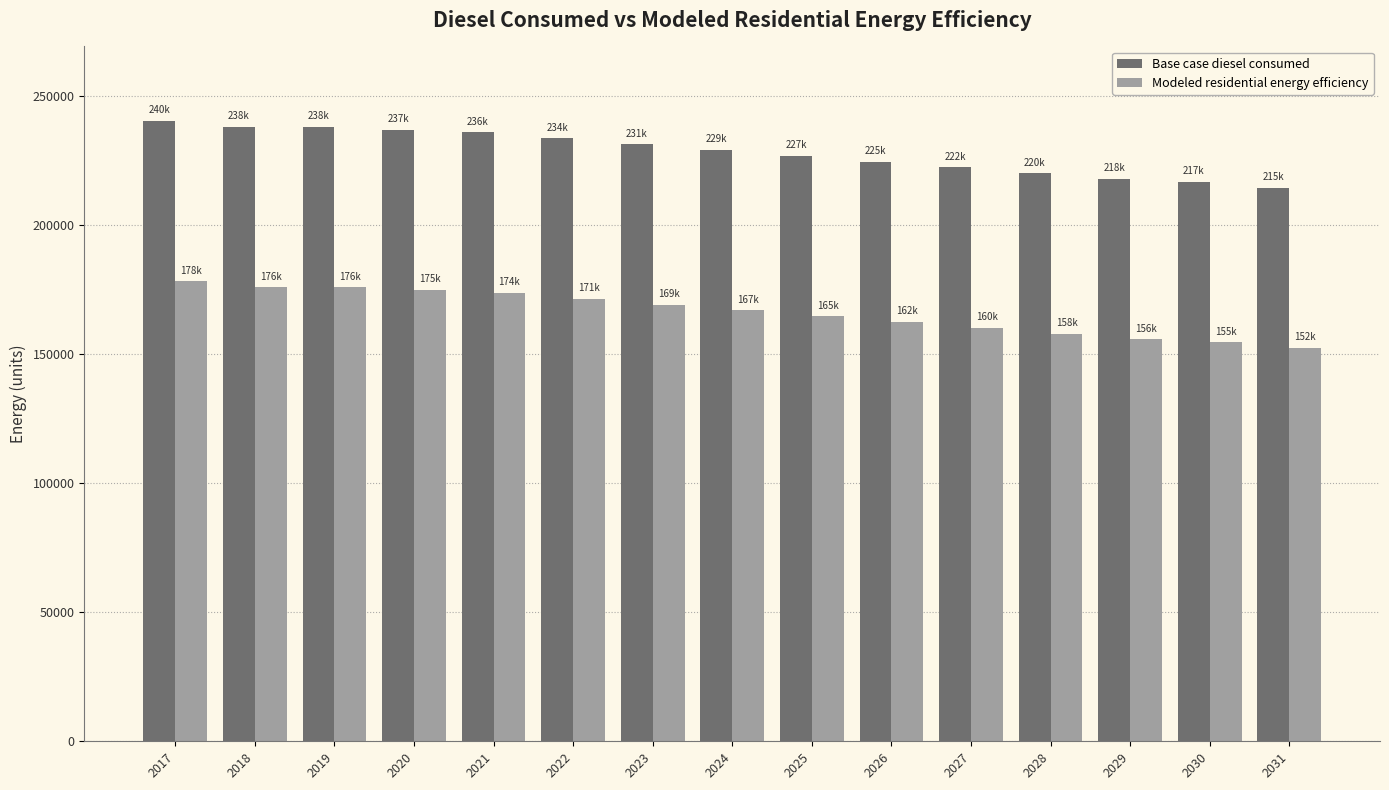

Reading left to right, list all the values displayed in this chart.

Base case diesel consumed: 2017=240364.7	2018=238116.9	2019=238116.9	2020=236993.0	2021=235869.1	2022=233621.3	2023=231373.4	2024=229125.6	2025=226877.8	2026=224629.9	2027=222382.1	2028=220134.3	2029=217886.5	2030=216762.5	2031=214514.7
Modeled residential energy efficiency: 2017=178210.3	2018=175962.4	2019=175962.4	2020=174838.5	2021=173714.6	2022=171466.8	2023=169219.0	2024=166971.1	2025=164723.3	2026=162475.5	2027=160227.6	2028=157979.8	2029=155732.0	2030=154608.1	2031=152360.2